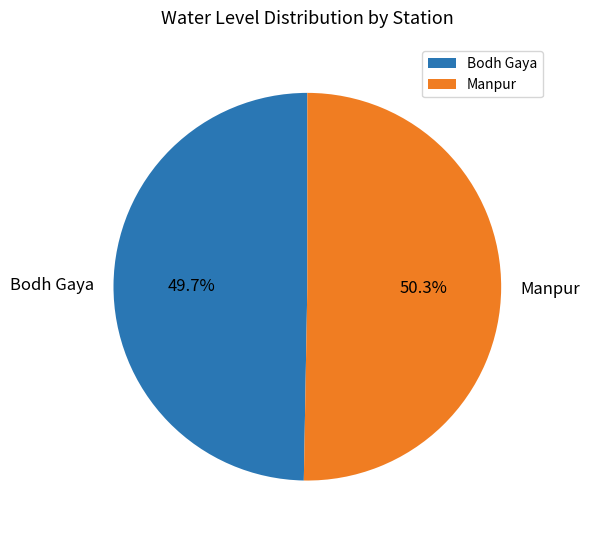

Is Manpur the majority of the pie?

Yes